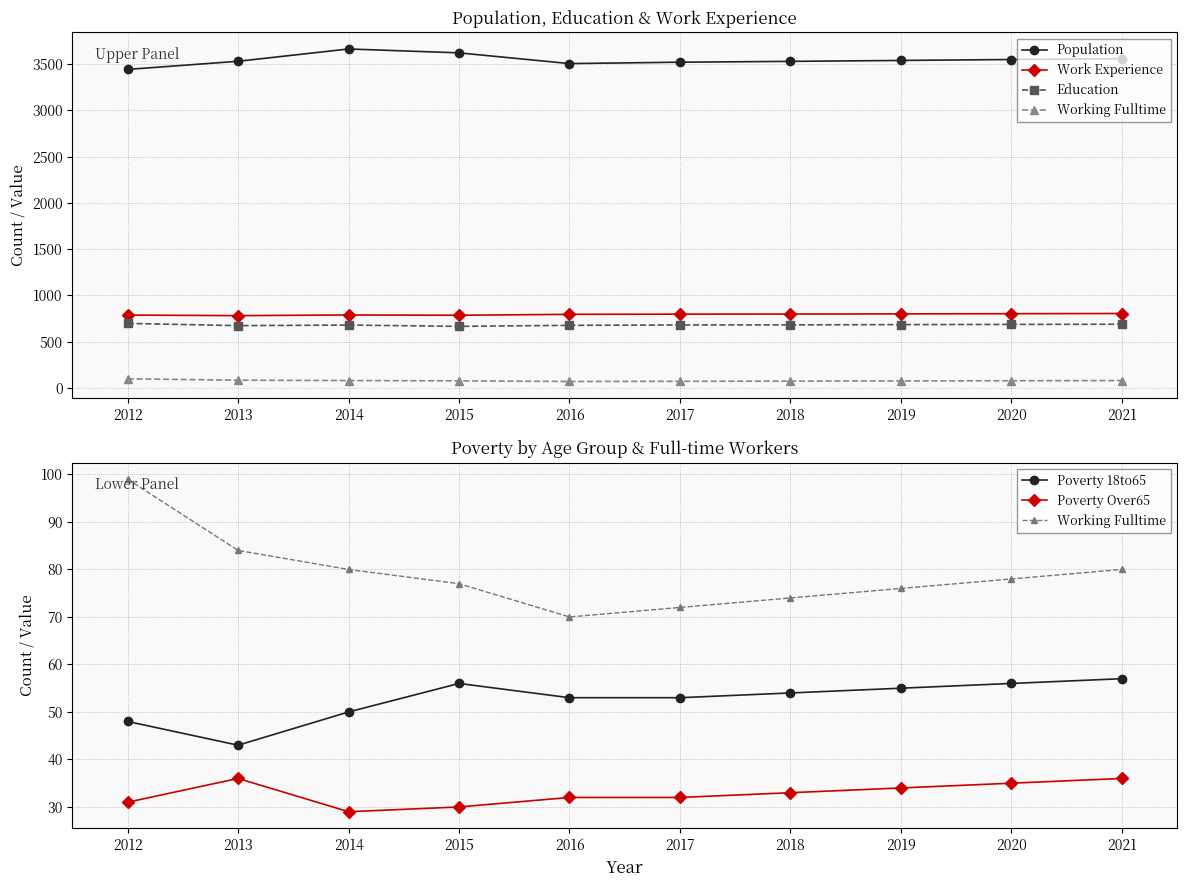

What is the difference between the second highest and second lowest values in the Work Experience series?

17